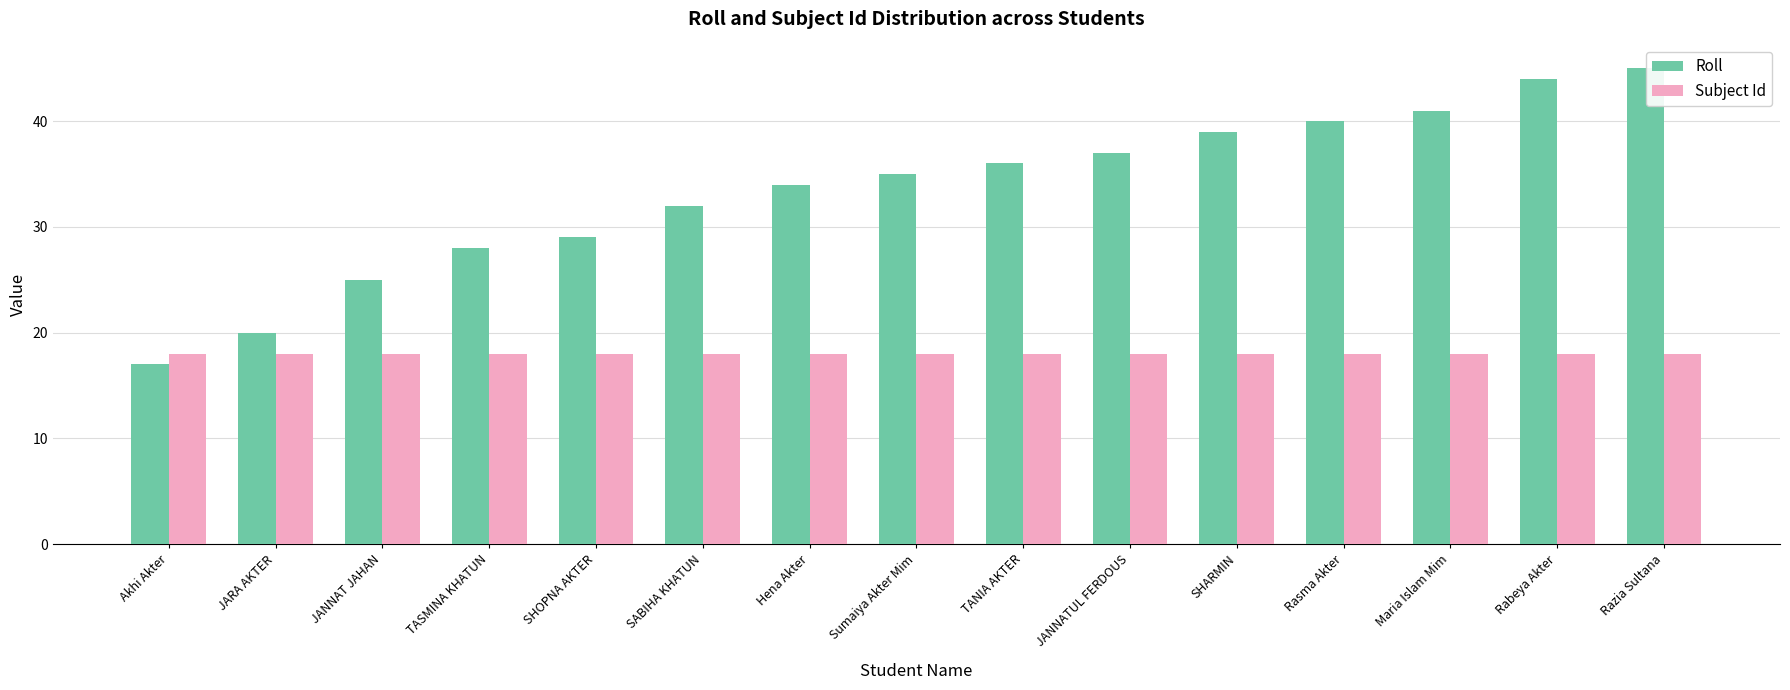

At how many categories does at least one series exceed 19?

14